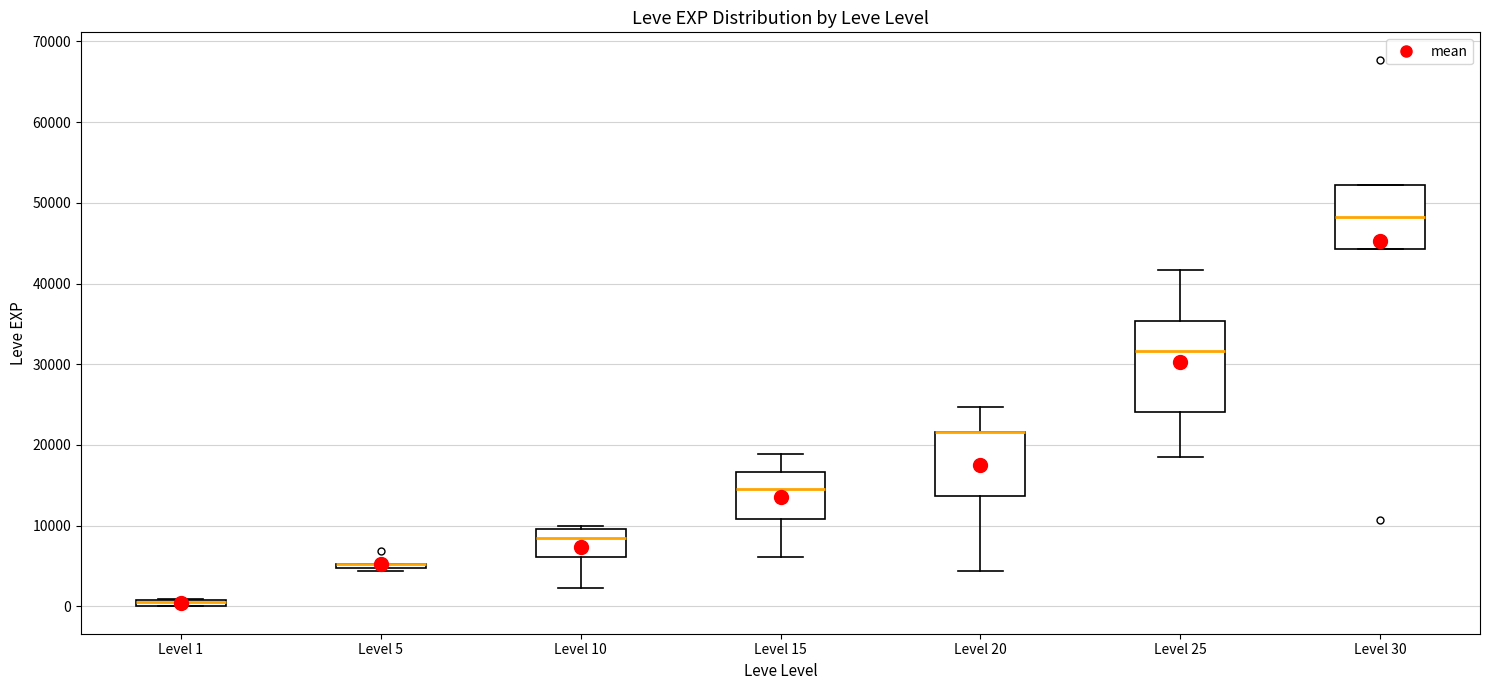

Where is the upper edge of the box for Level 30 on the y-axis? The values are not printed on the chart, so give them approximately, as read against the axis.

52000